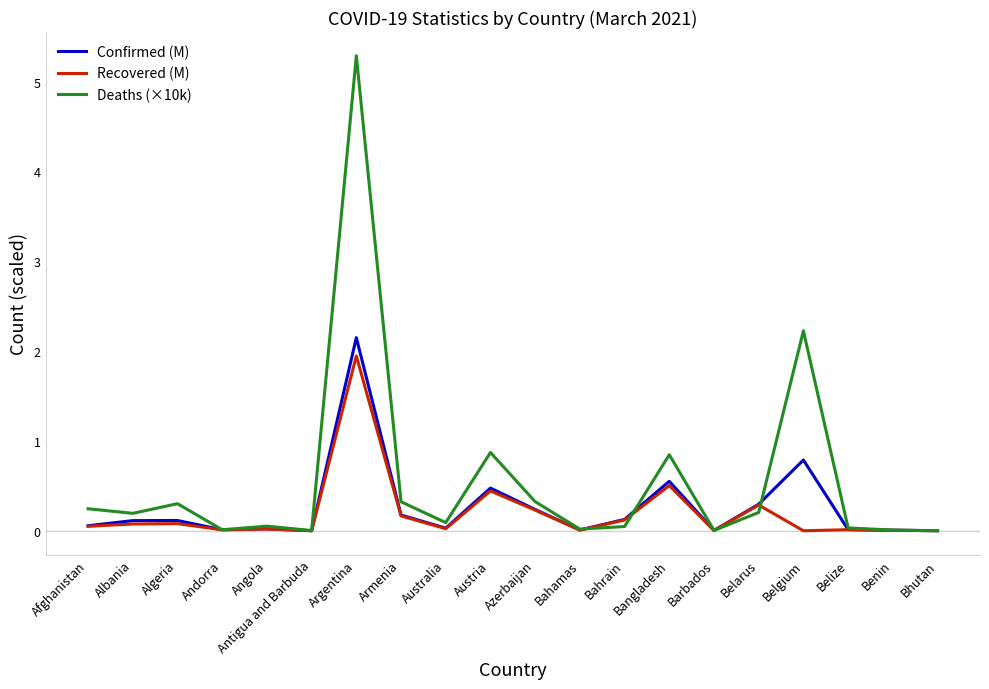

Is the value of Deaths (×10k) at Armenia greater than the value of Recovered (M) at Angola?

Yes